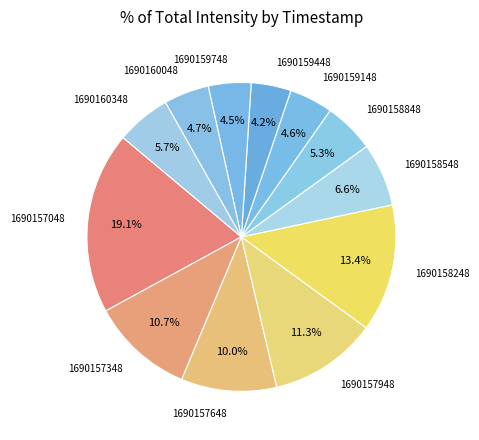

Is there any slice that represents more than half of the pie?

No